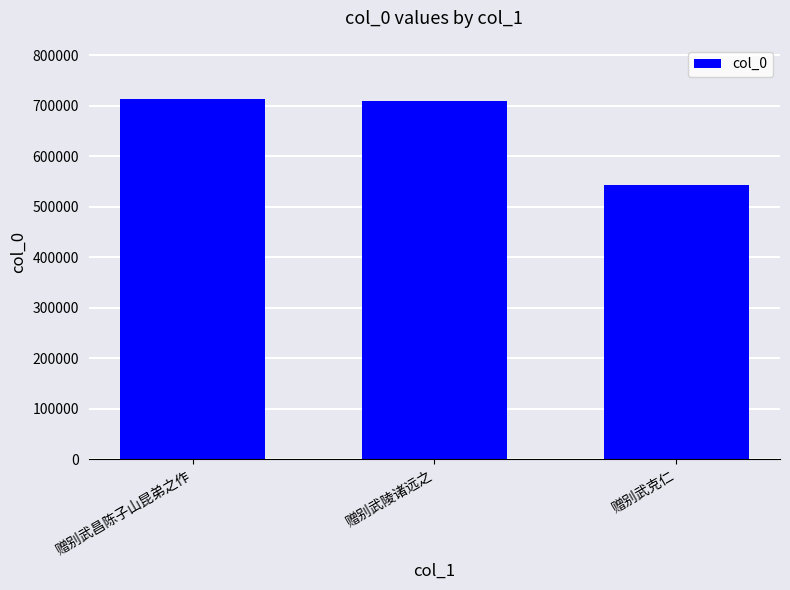

The chart shows a value of 1103921 at 赠别武陵诸远之. True or false?

False